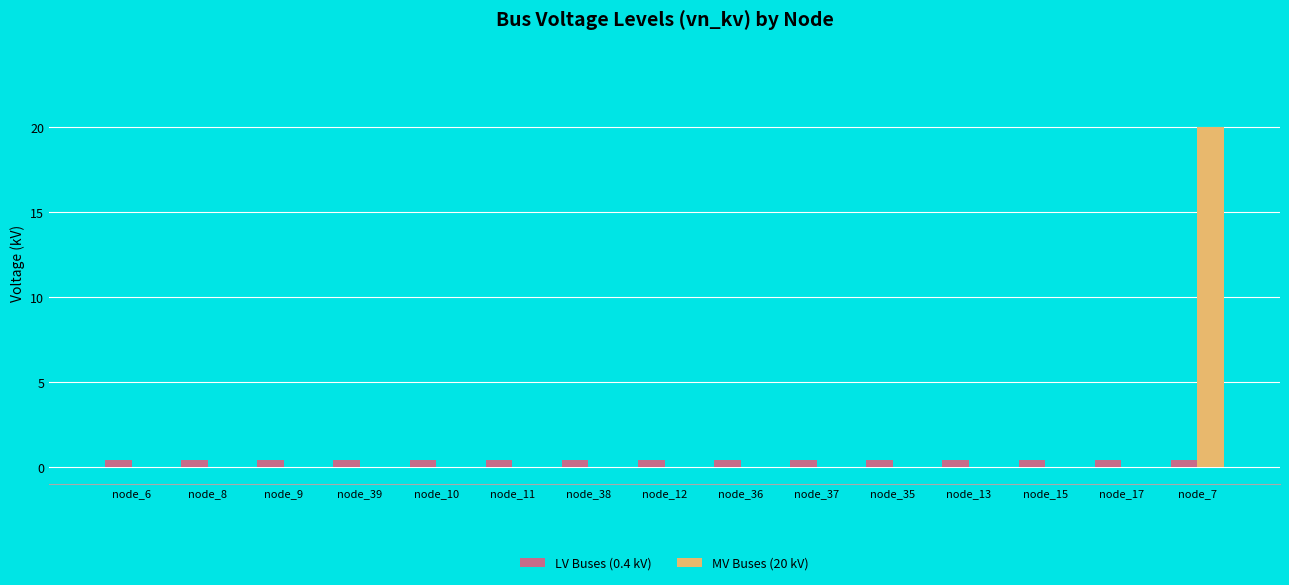

True or false: MV Buses (20 kV) has a value of 0.0 at node_9.

True